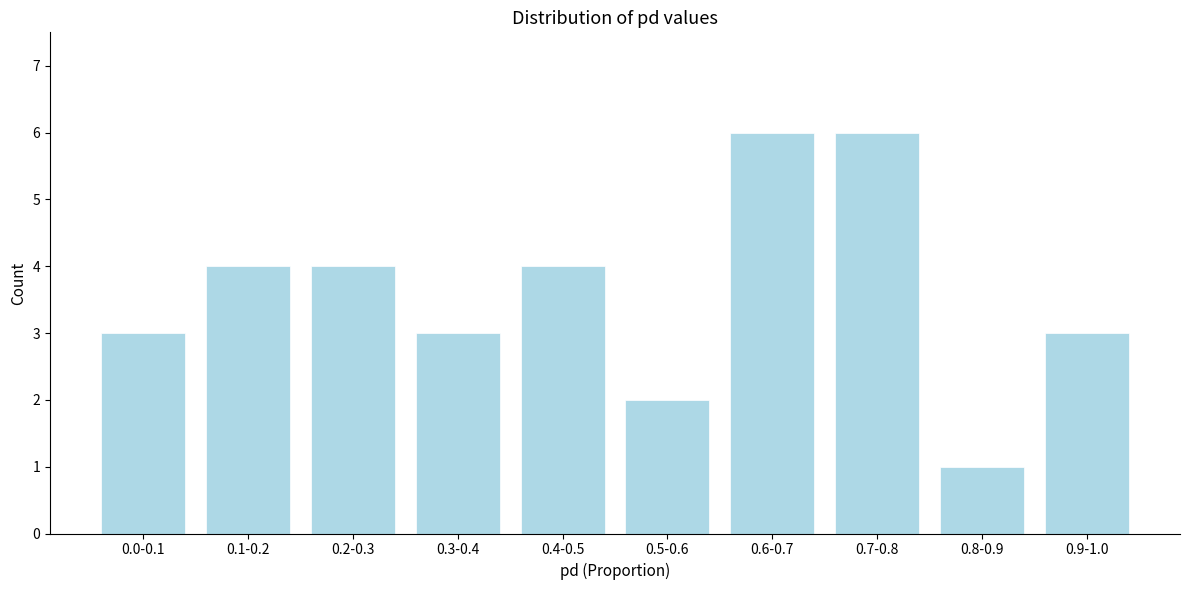

Reading left to right, transcribe all the data shown in this chart.

3	4	4	3	4	2	6	6	1	3